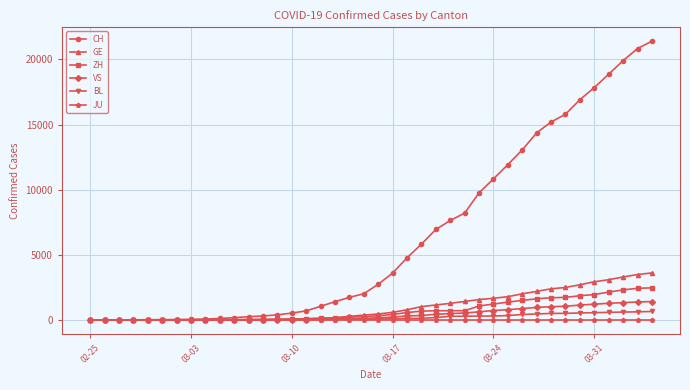

What is the highest value of the ZH series?

2467